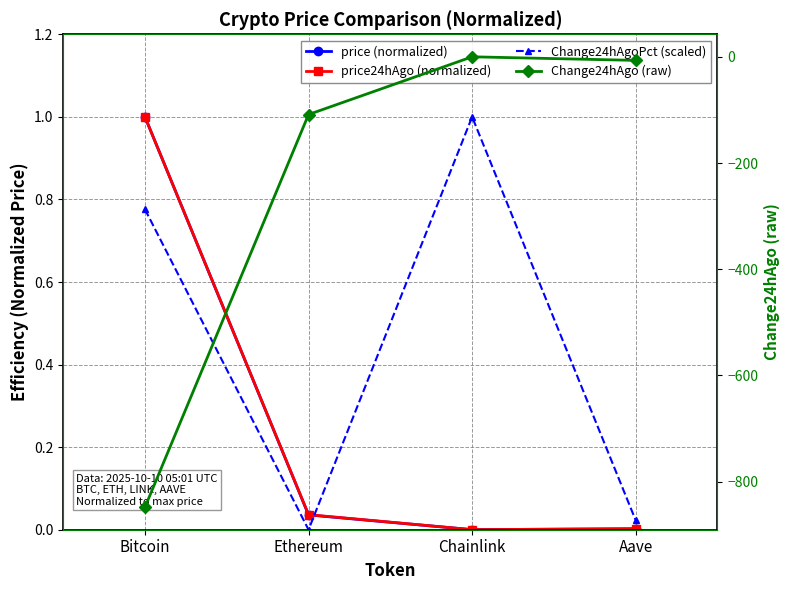

What is the label of the 3rd point from the right?

Ethereum